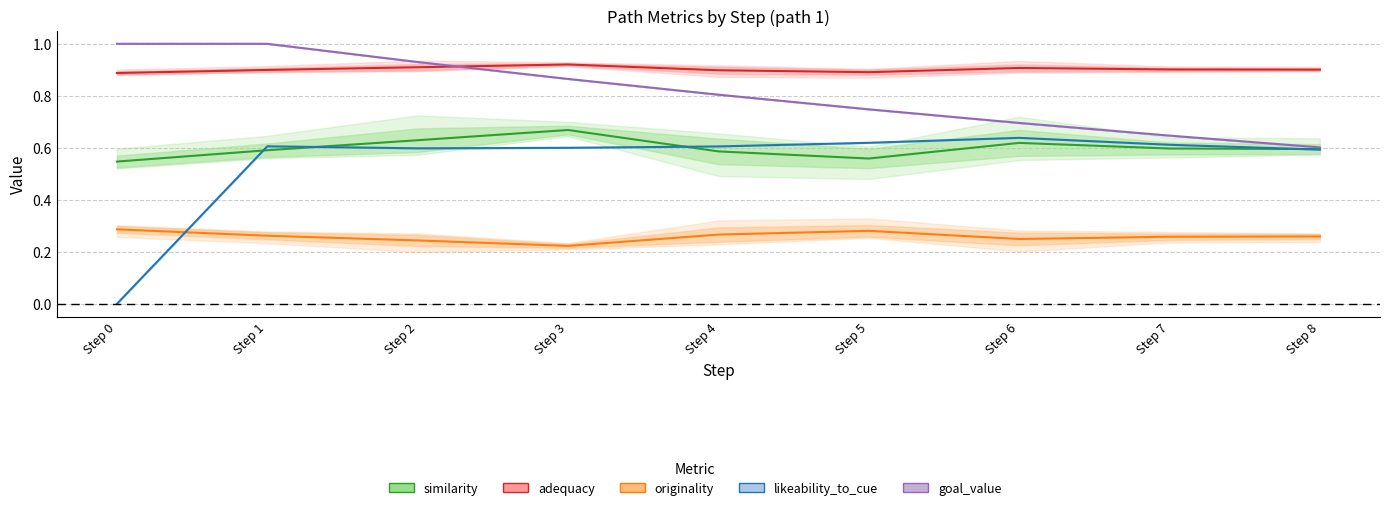

What are all the series names shown in the legend?

similarity, adequacy, originality, likeability_to_cue, goal_value